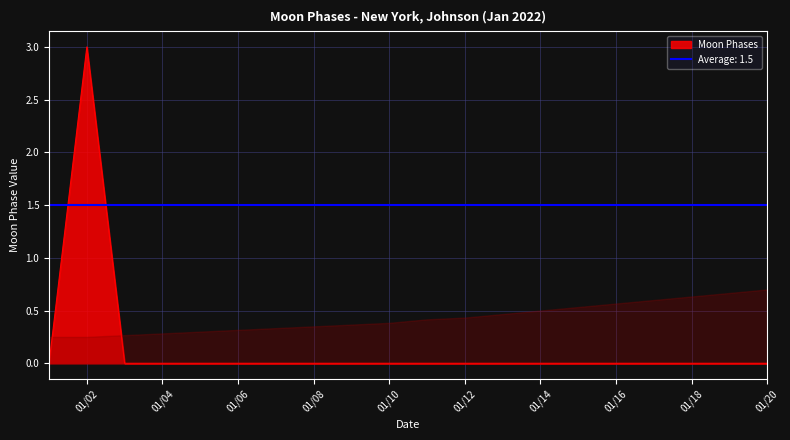

How many points are higher than both their immediate neighbors (excluding endpoints)?

1